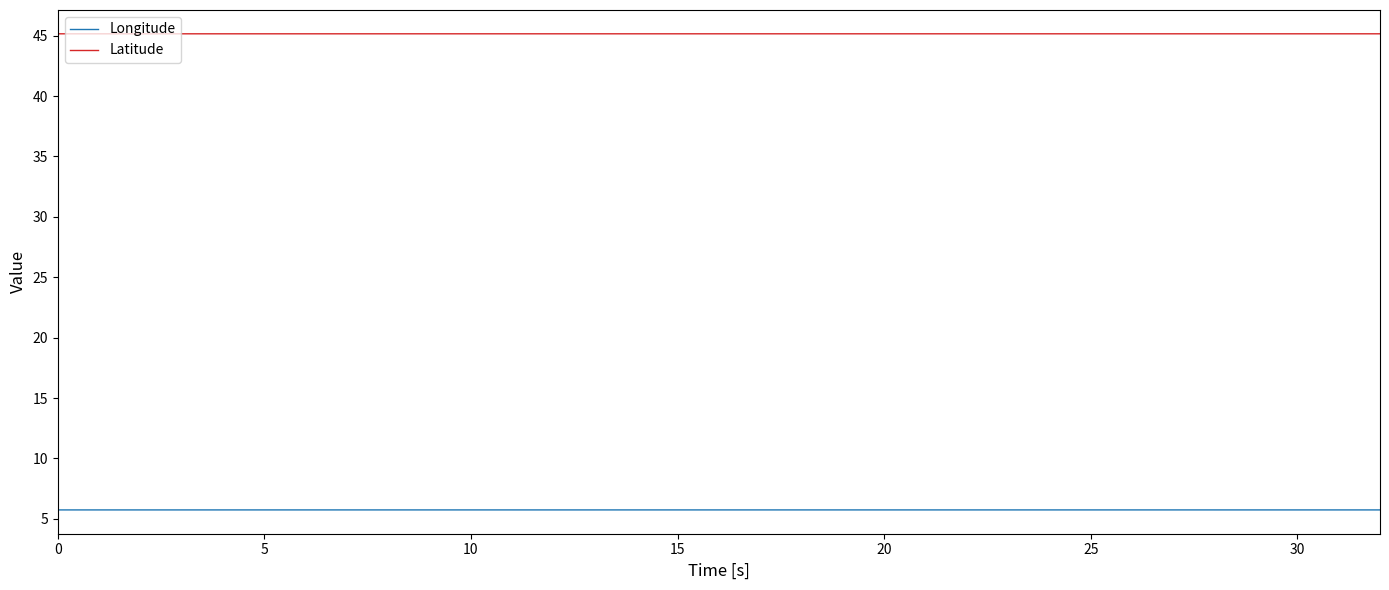

Rank the series by their maximum value, from highest to lowest.

Latitude, Longitude